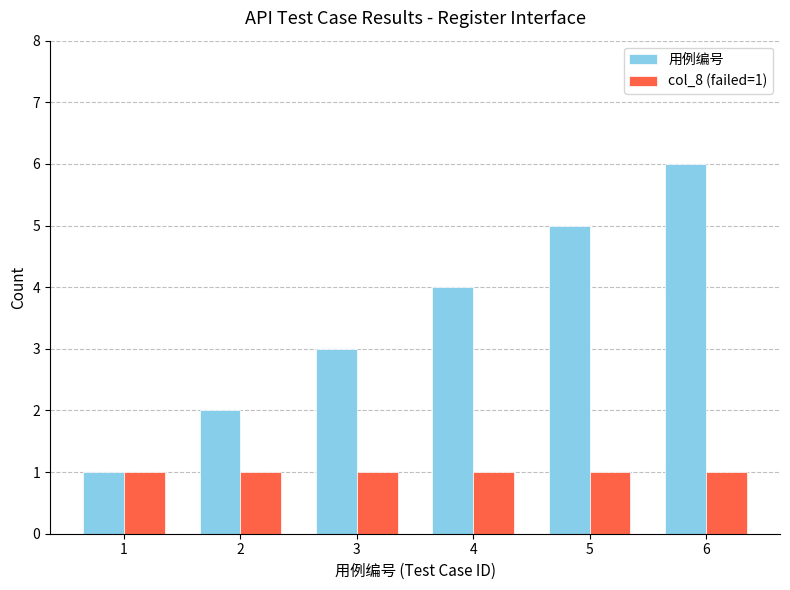

What is the value of the col_8 (failed=1) bar at the 3rd from the left?

1